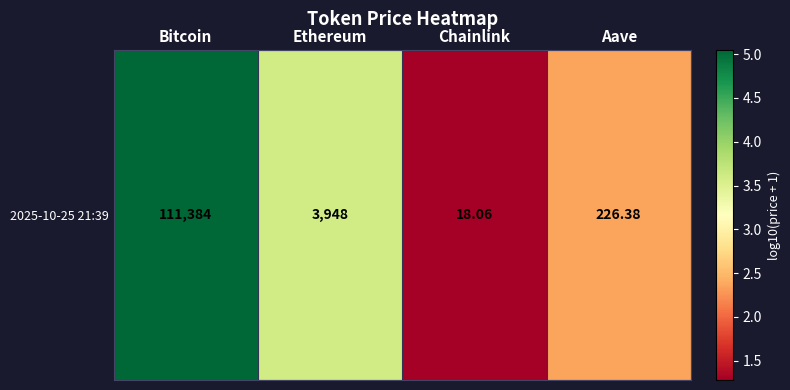

Where does the data first go above 3?

Bitcoin